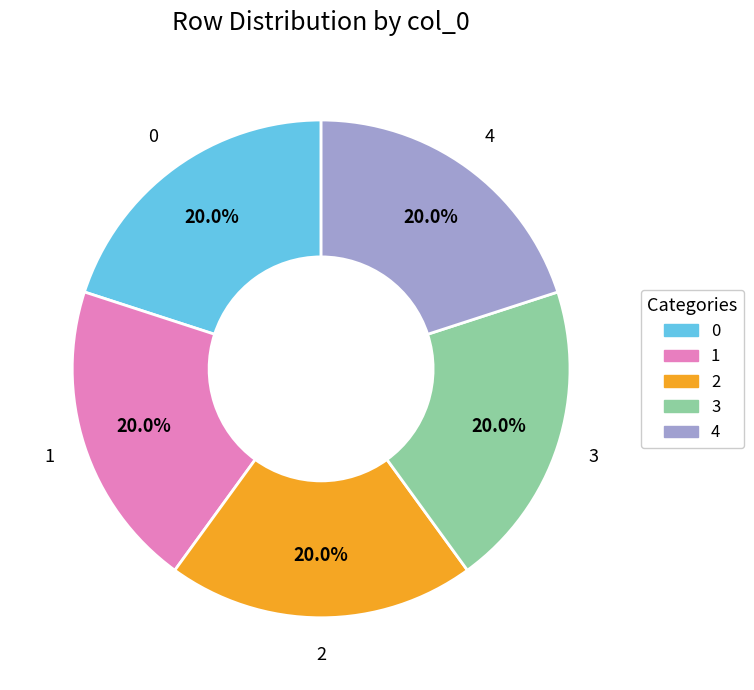

Is it true that 3 is 10% of the pie?

False